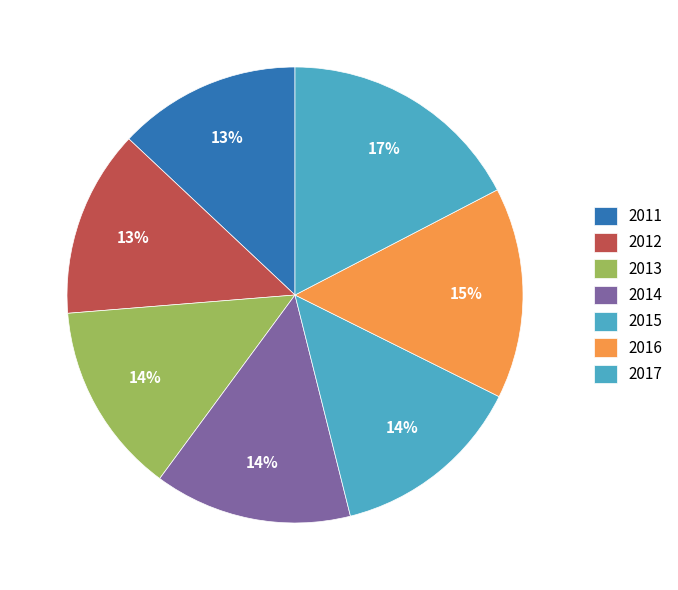

How many slices are in this pie chart?

7